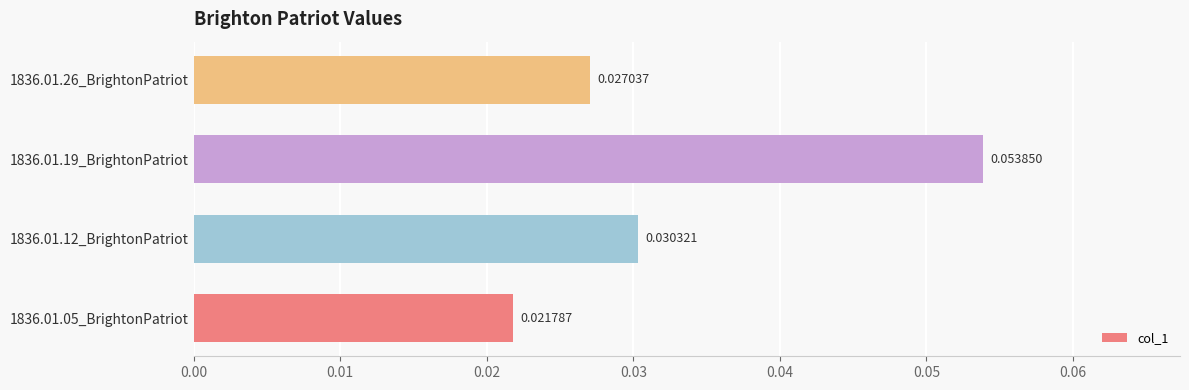

How many values are between 0 and 1?

4